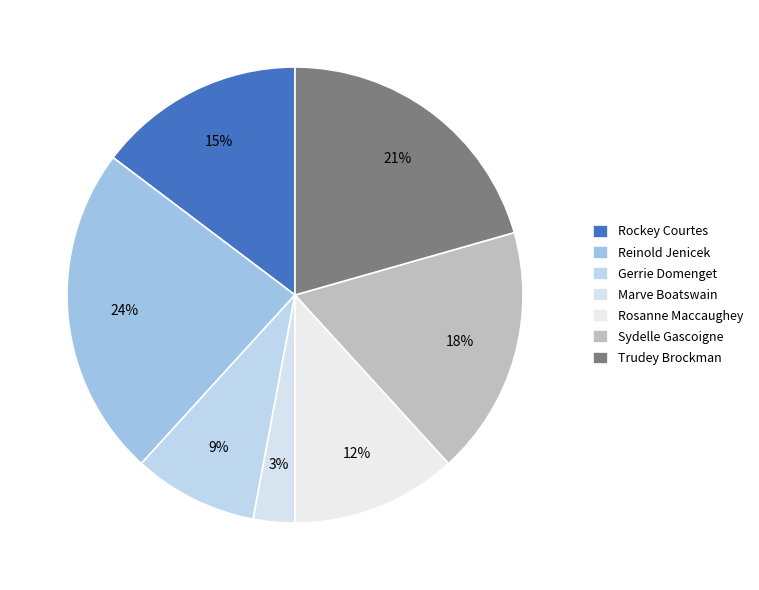

To the nearest percent, what is the combined percentage of Trudey Brockman and Marve Boatswain?

24%